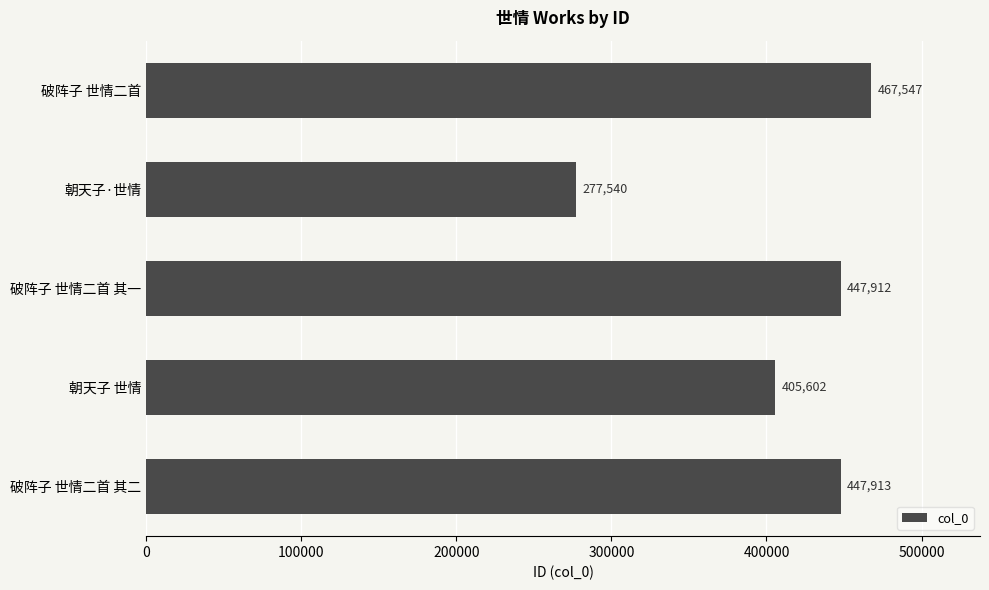

Reading top to bottom, what are all the values shown in this chart?

破阵子 世情二首=467547	朝天子·世情=277540	破阵子 世情二首 其一=447912	朝天子 世情=405602	破阵子 世情二首 其二=447913